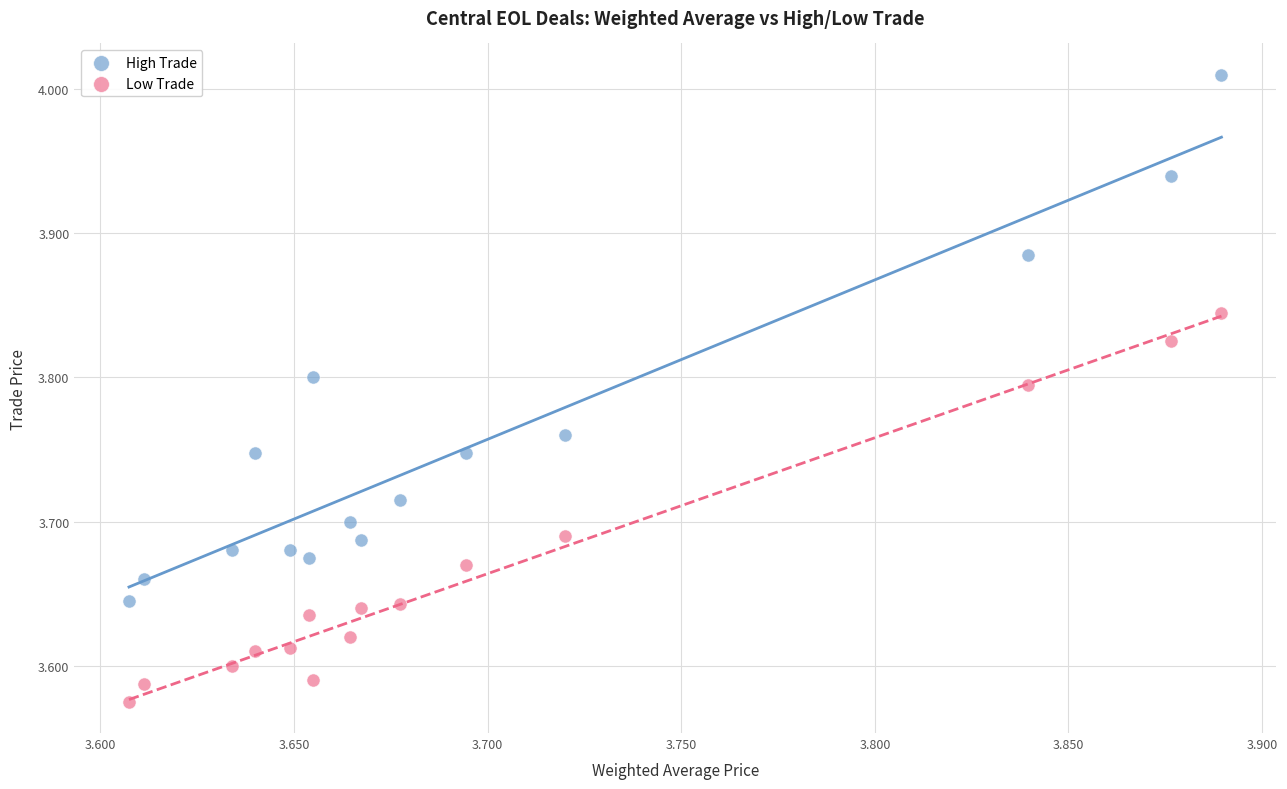

Which series has the largest Y range (max minus min)?

High Trade